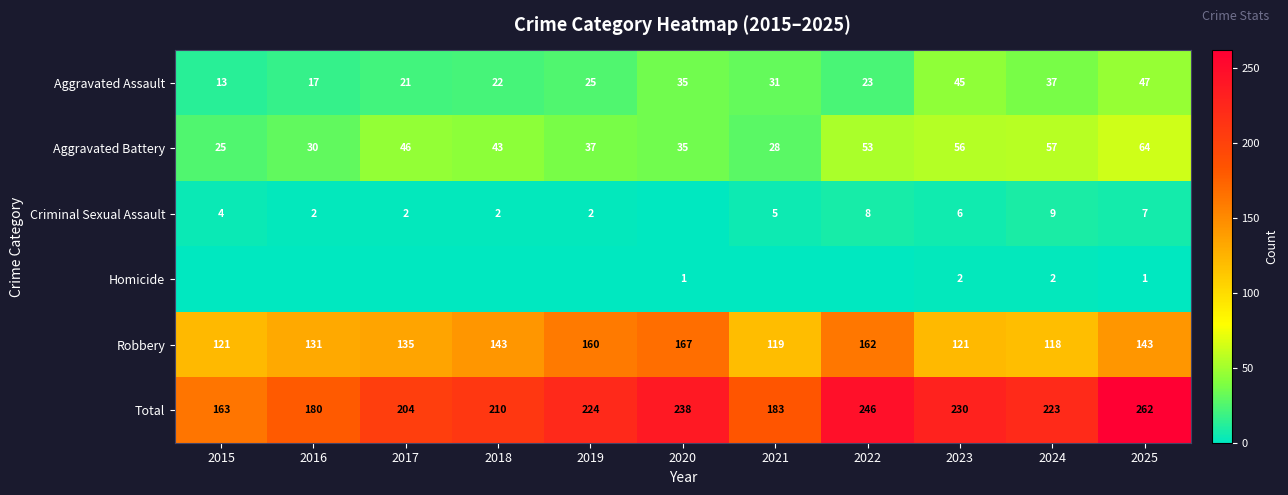

What is the maximum value shown in the chart?

262